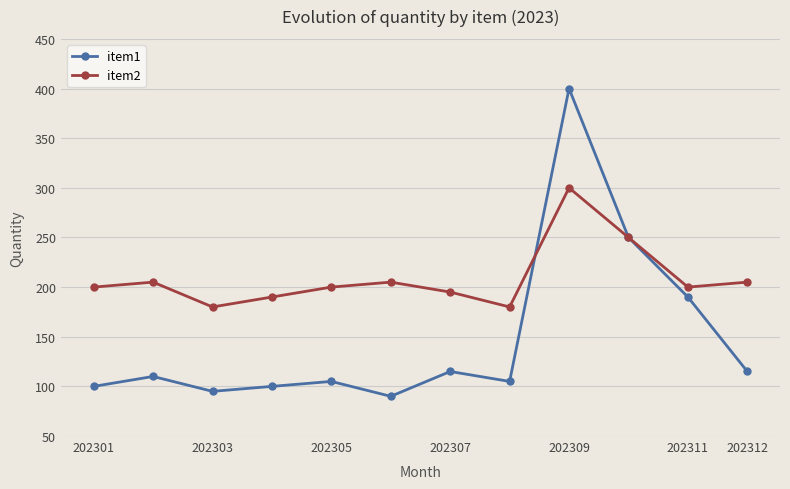

How many interior local valleys does the item2 series have?

3